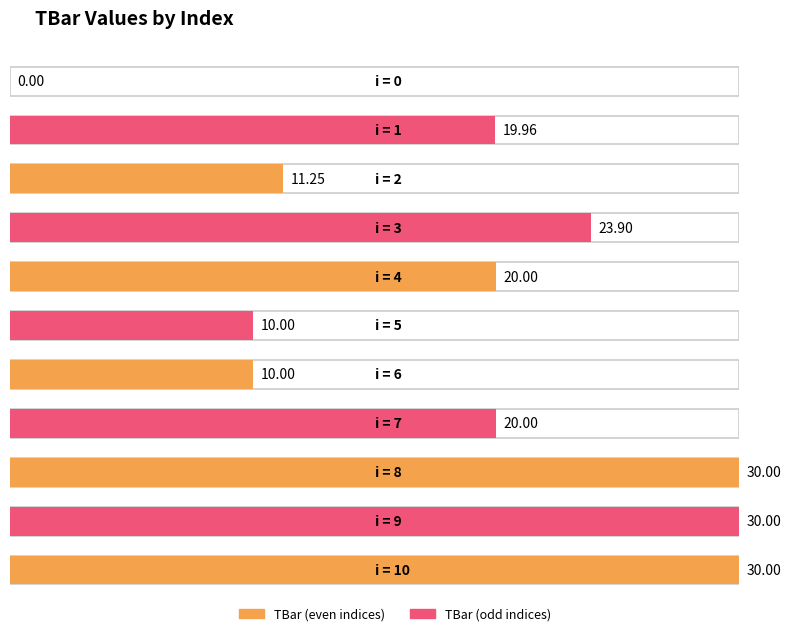

Reading right to left, list all the values displayed in this chart.

30.0	30.0	30.0	20.0	10.0	10.0	20.0	23.9	11.3	20.0	0.0